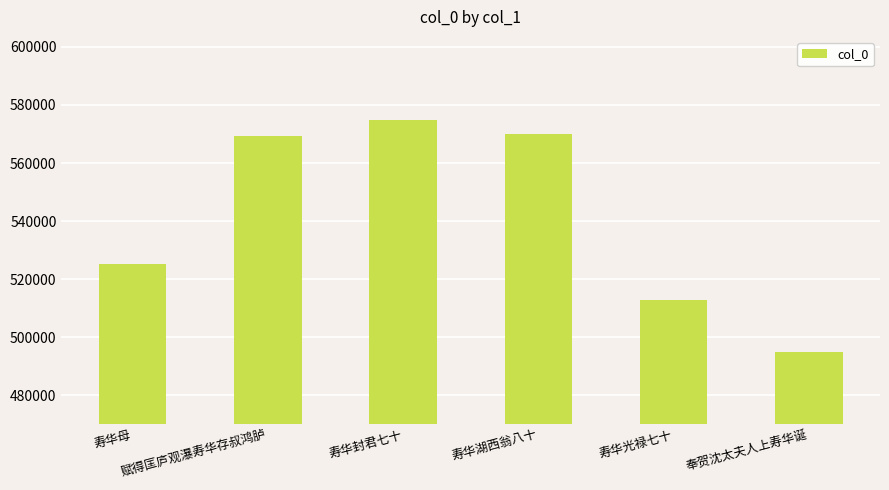

What is the value of the 6th bar from the left?

495023